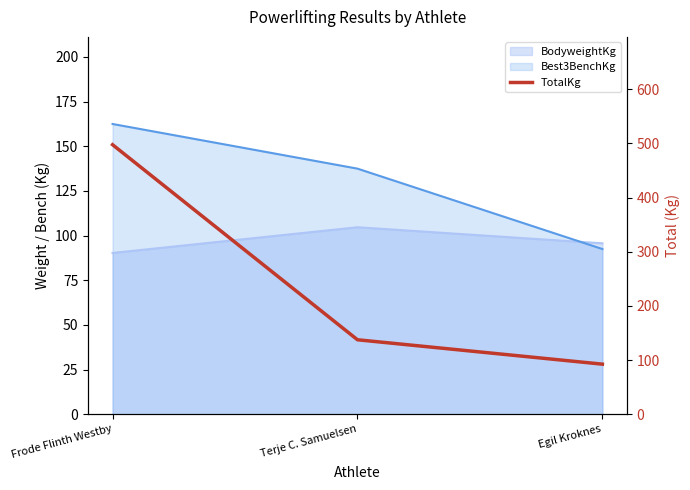

List the labels in order of value, smallest first.

Egil Kroknes, Terje C. Samuelsen, Frode Flinth Westby